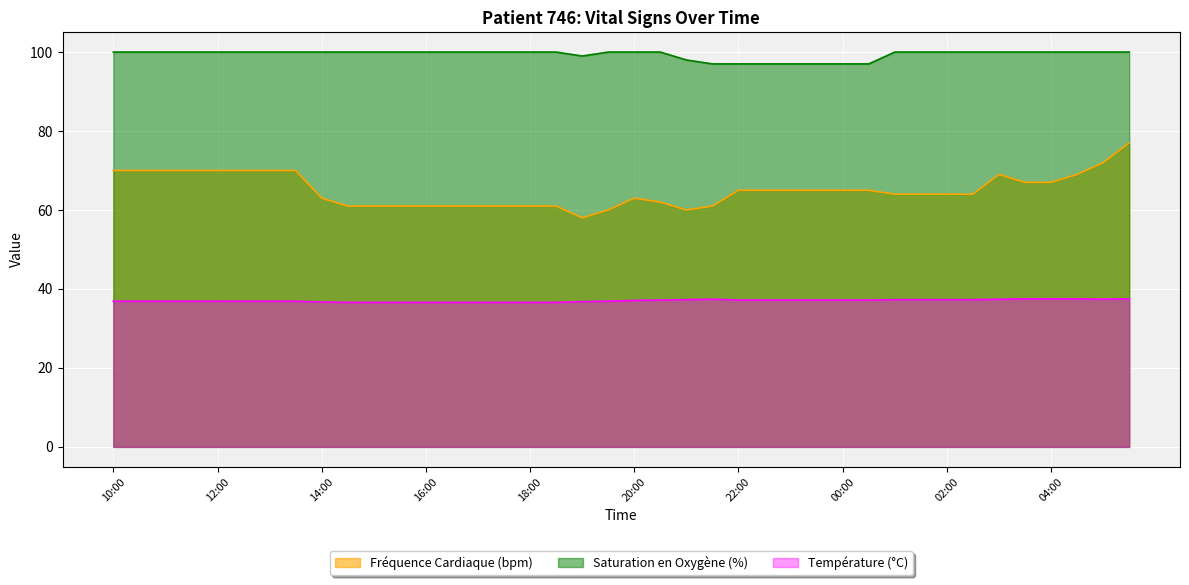

What is the value of the Température (°C) point at the 24th from the left?

37.4